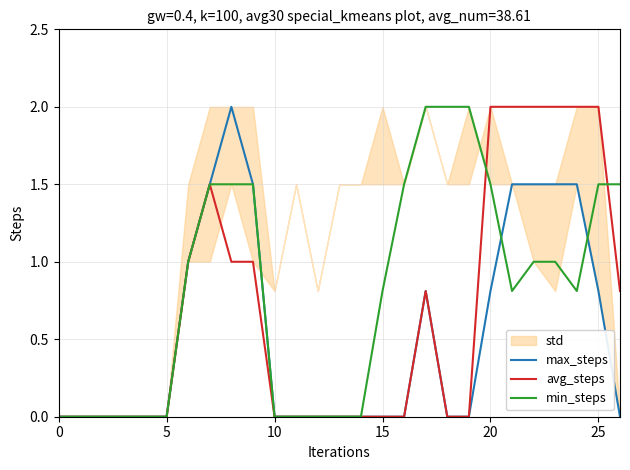

At which category is the sum across all series the highest?

7